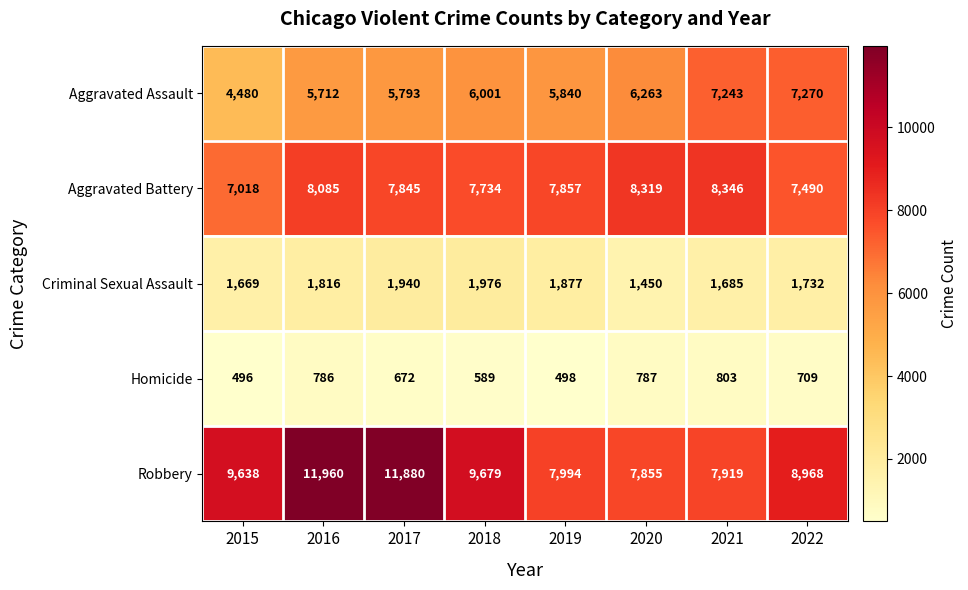

Which category has the lowest value across all series?

2015